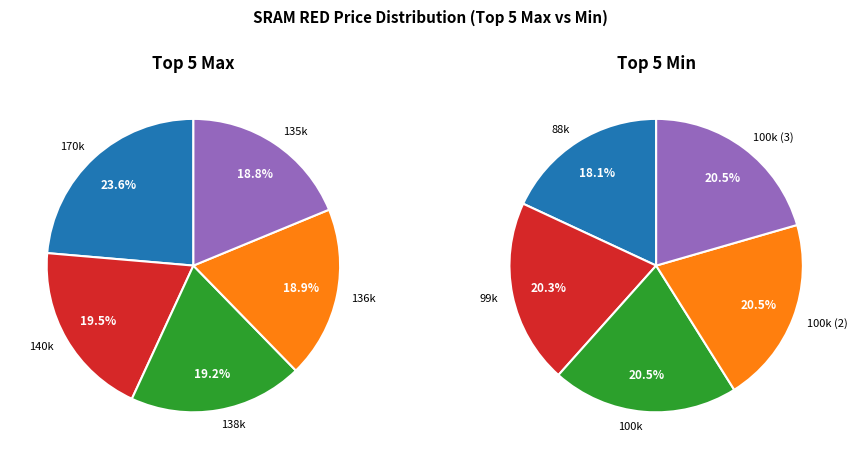

To the nearest percent, what is the average slice percentage?

20%